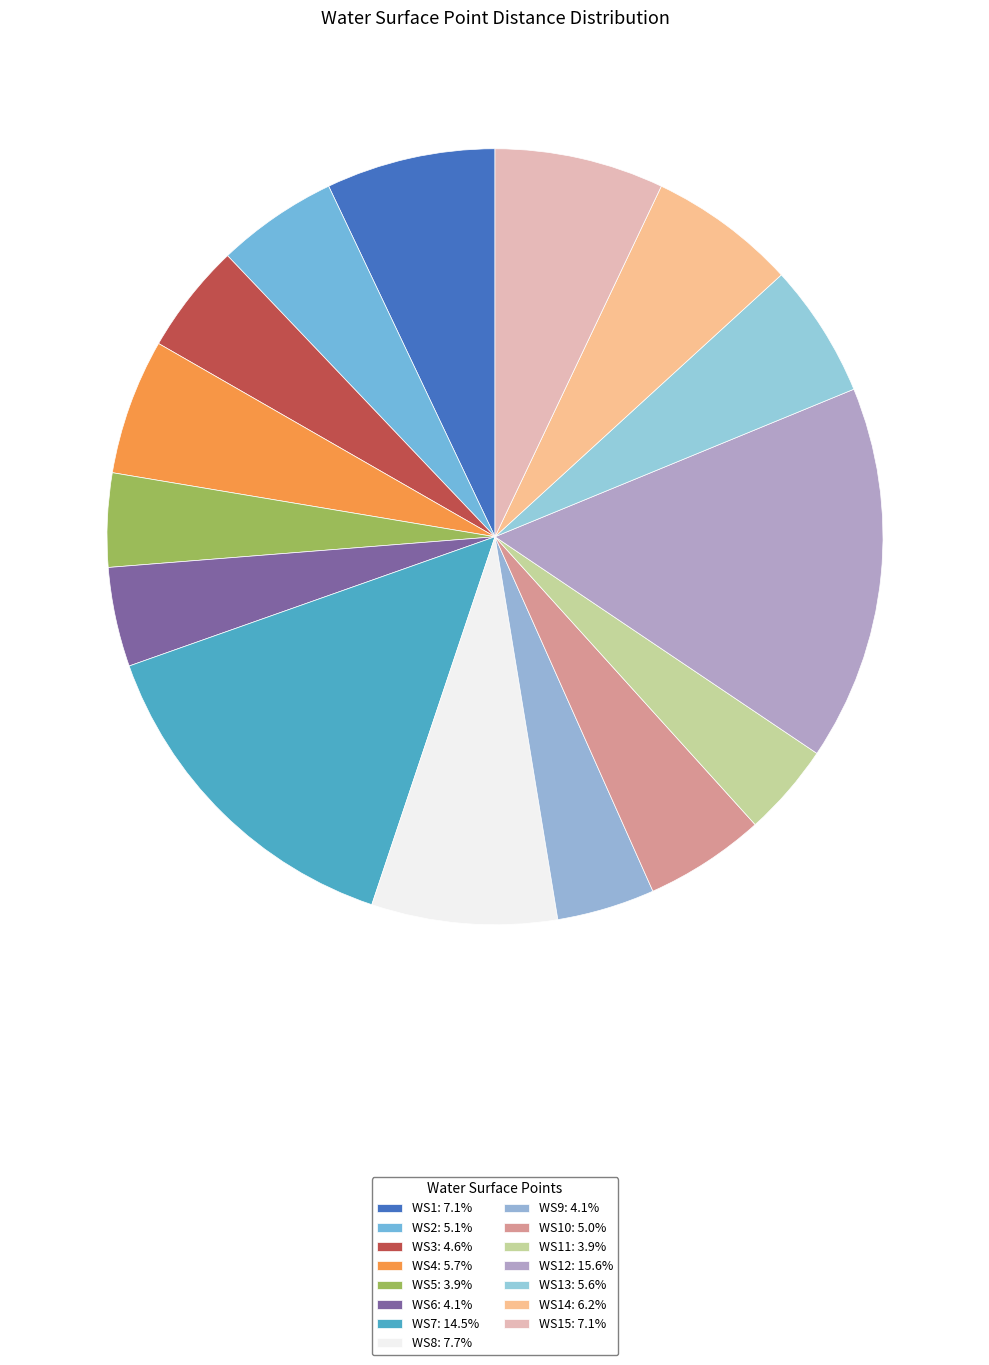

How many slices are in this pie chart?

15